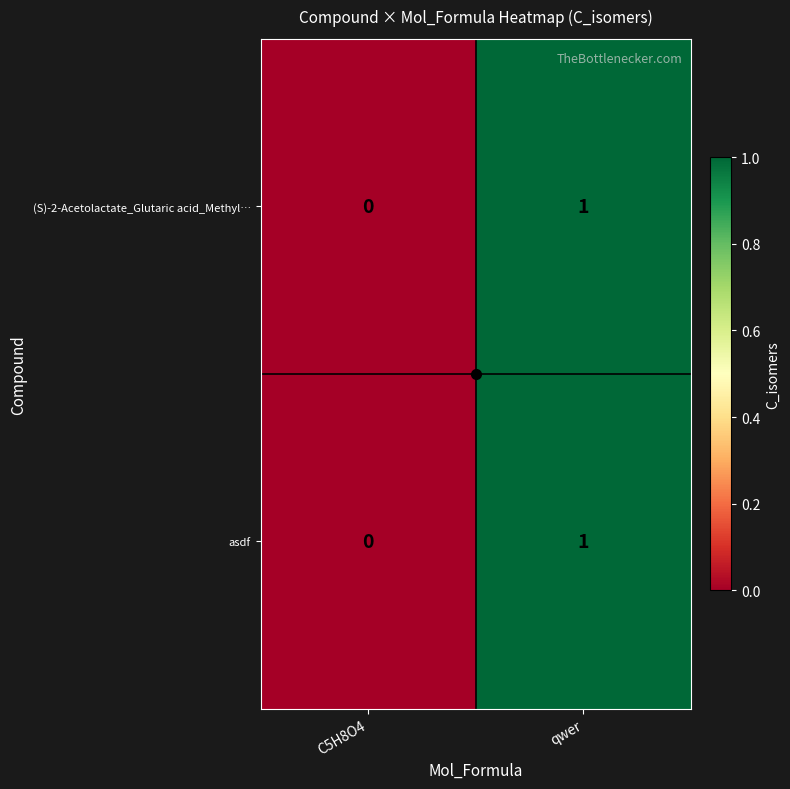

The asdf series shows 0 at C5H8O4. True or false?

True